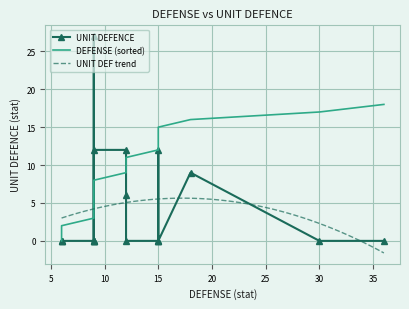

What is the highest value of the UNIT DEF trend series?

5.6